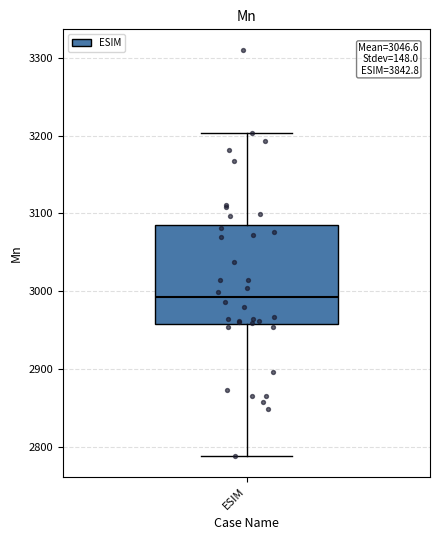

Read this box plot against the y-axis: the position of the median line, the range covered by the box, and the ends of both whiskers. The values are not printed on the chart, so give them approximately, as read against the axis.

median 2990, box 2960 to 3080, whiskers 2790 to 3200